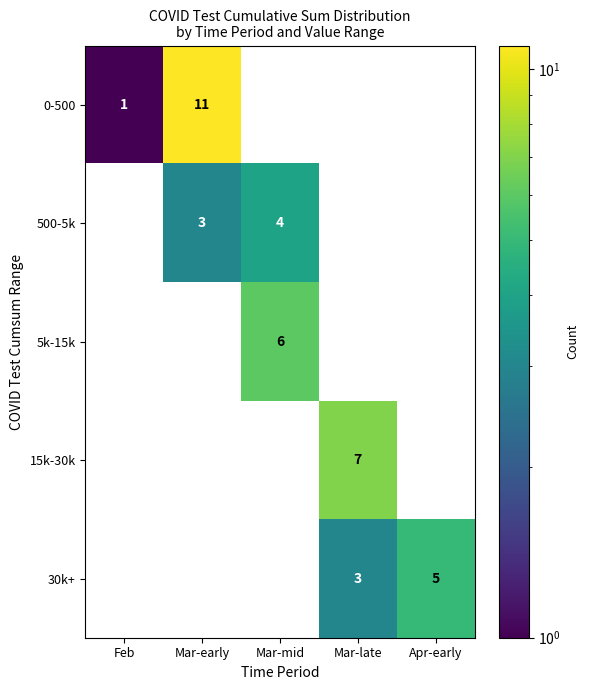

How many categories are shown in the chart?

5